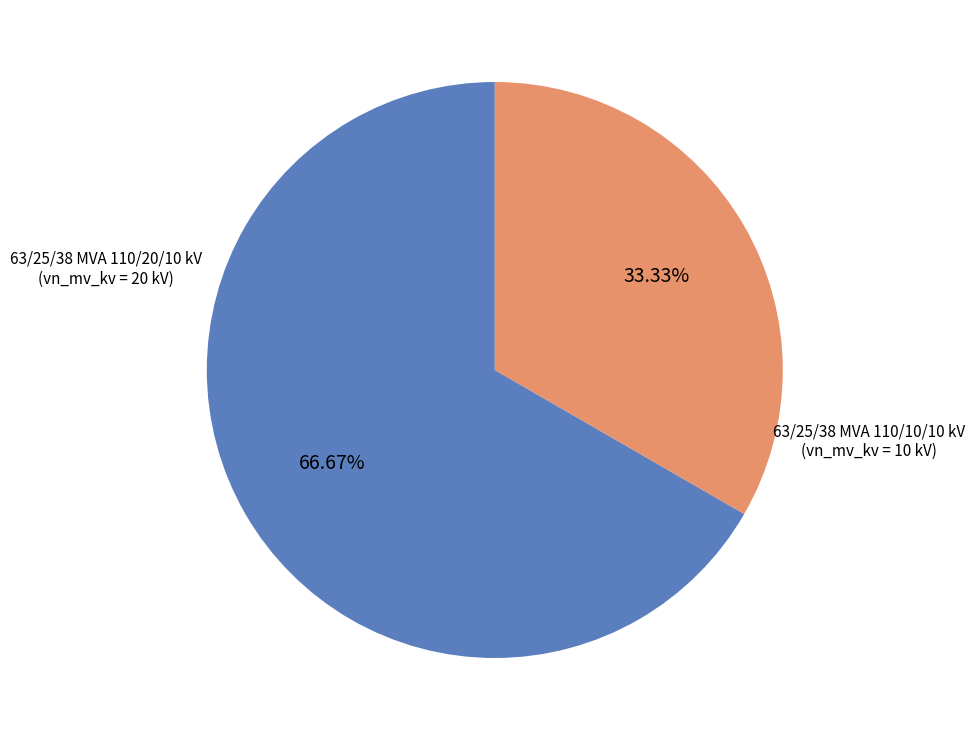

Does any single category account for the majority?

Yes